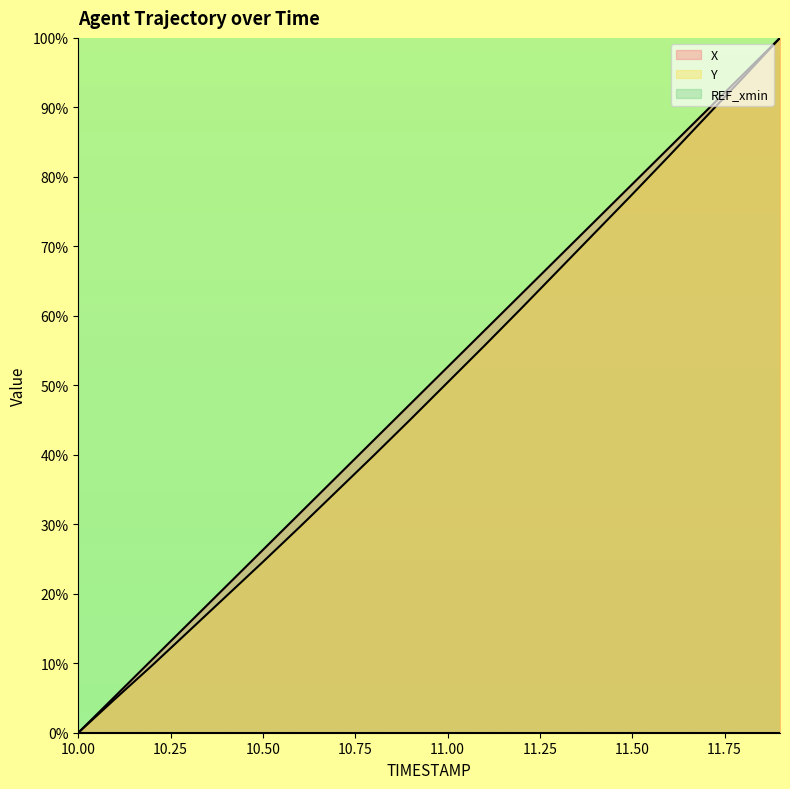

Is it true that Y equals 1.1 at 10.1?

False